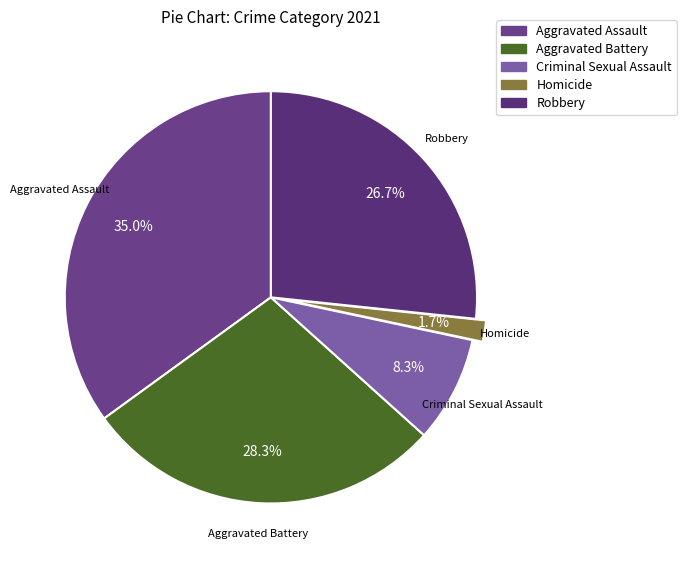

To the nearest percent, what portion does Robbery represent?

27%